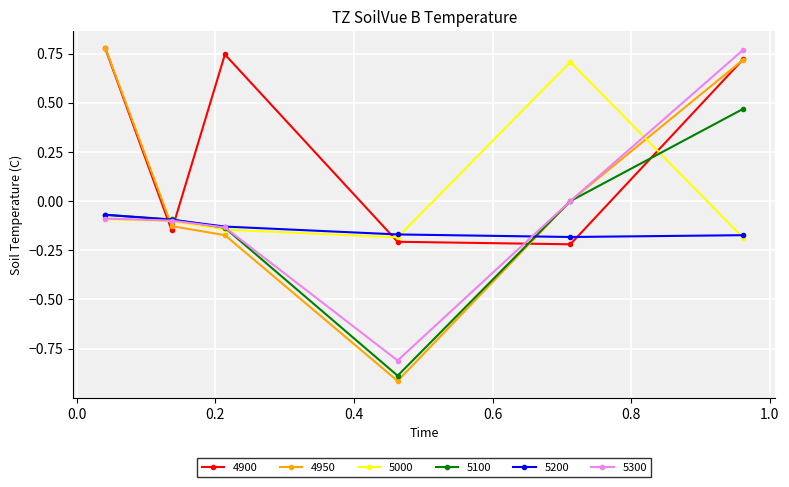

How many interior local valleys does the 4900 series have?

2